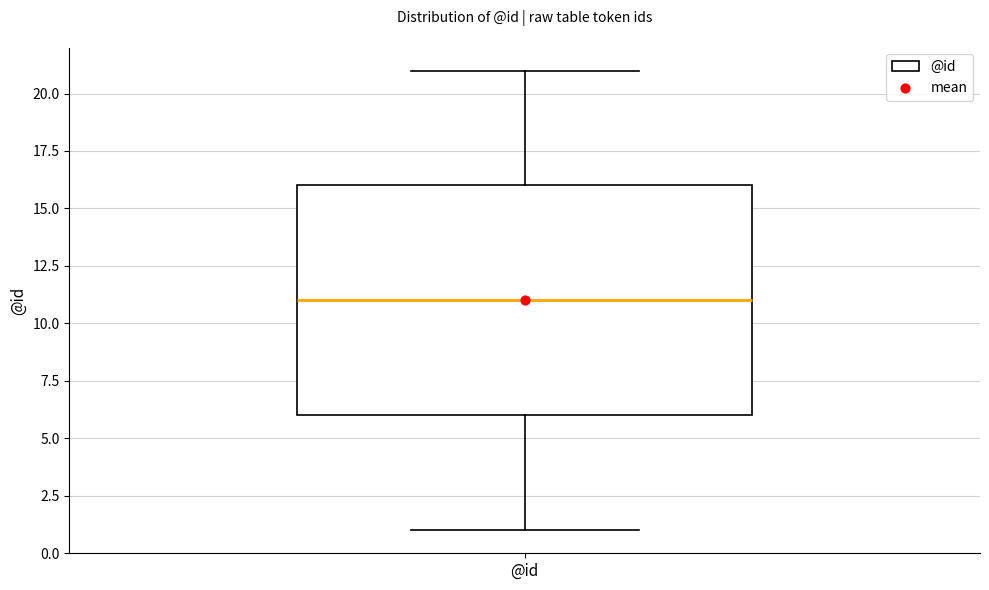

Transcribe this box plot: give where the median line is, the range the box spans, and where the two whiskers end, as read against the y-axis. The values are not printed on the chart, so give them approximately, as read against the axis.

median 11, box 6 to 16, whiskers 1 to 21